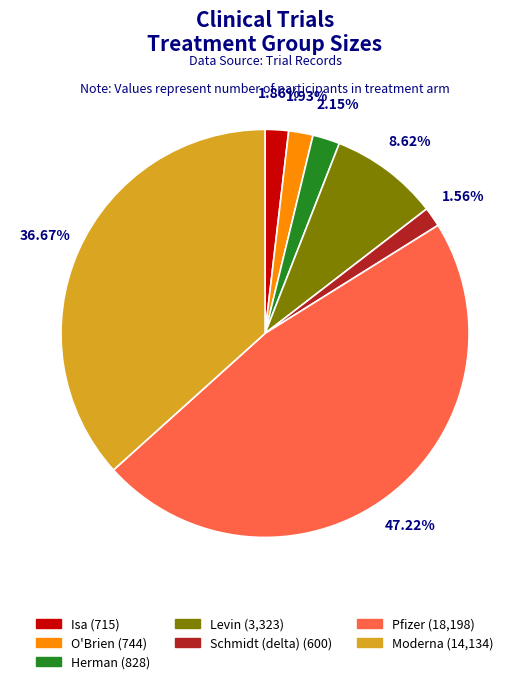

To the nearest percent, what portion does Schmidt (delta) represent?

2%